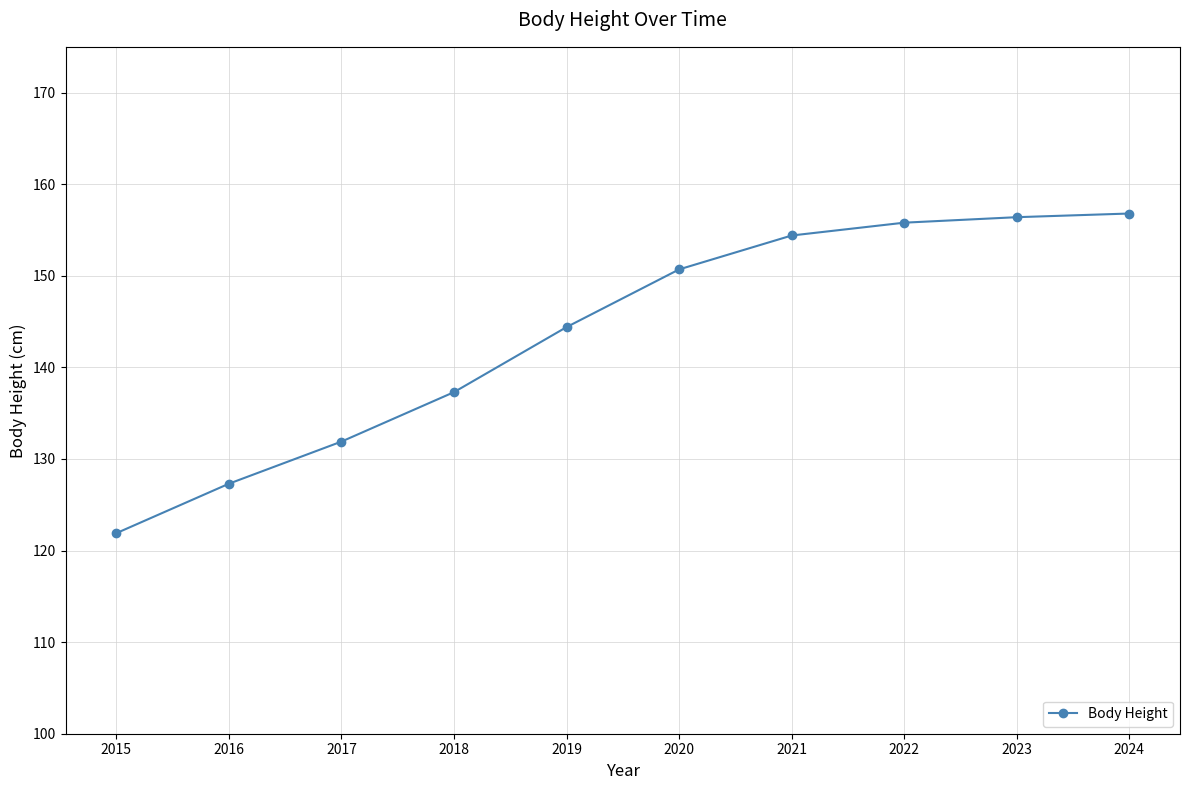

What is the maximum value shown in the chart?

156.8